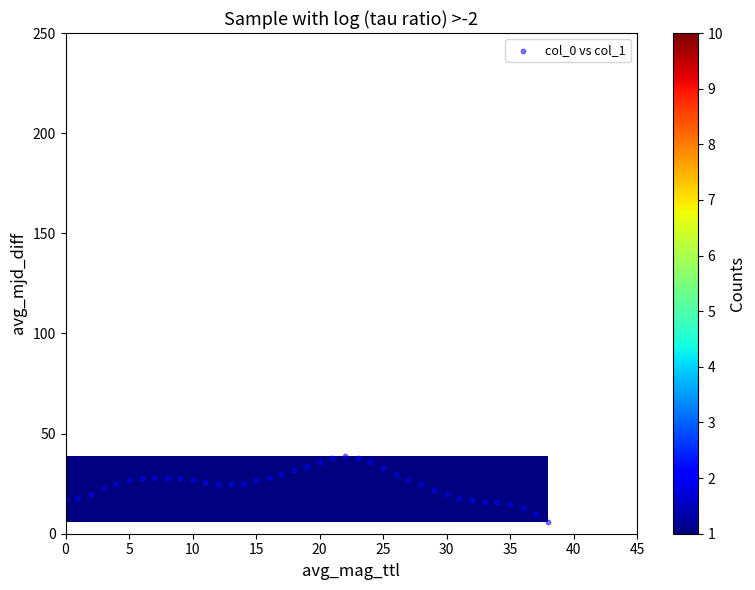

What is the range of Y values (max minus min)?

33